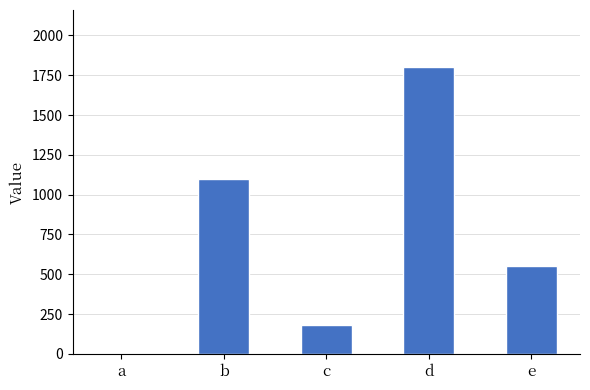

Which category has the highest value across all series?

d